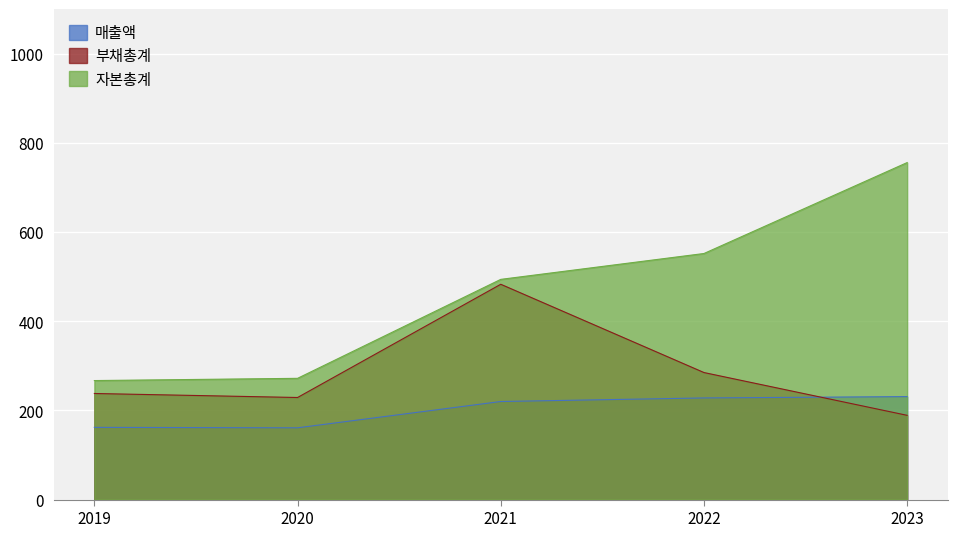

Between 2022 and 2019, which is larger?

2022